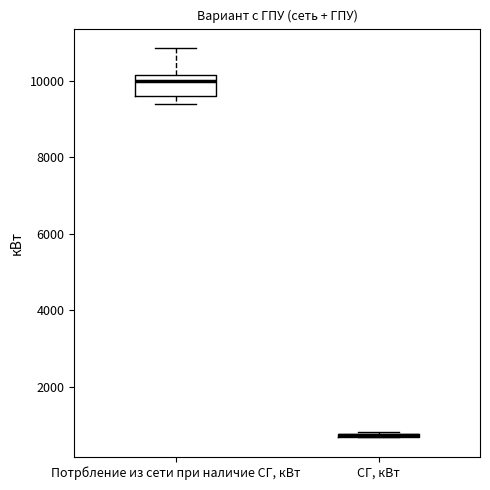

Which box is the tallest, from its lower edge to its upper edge?

Потрбление из сети при наличие СГ, кВт